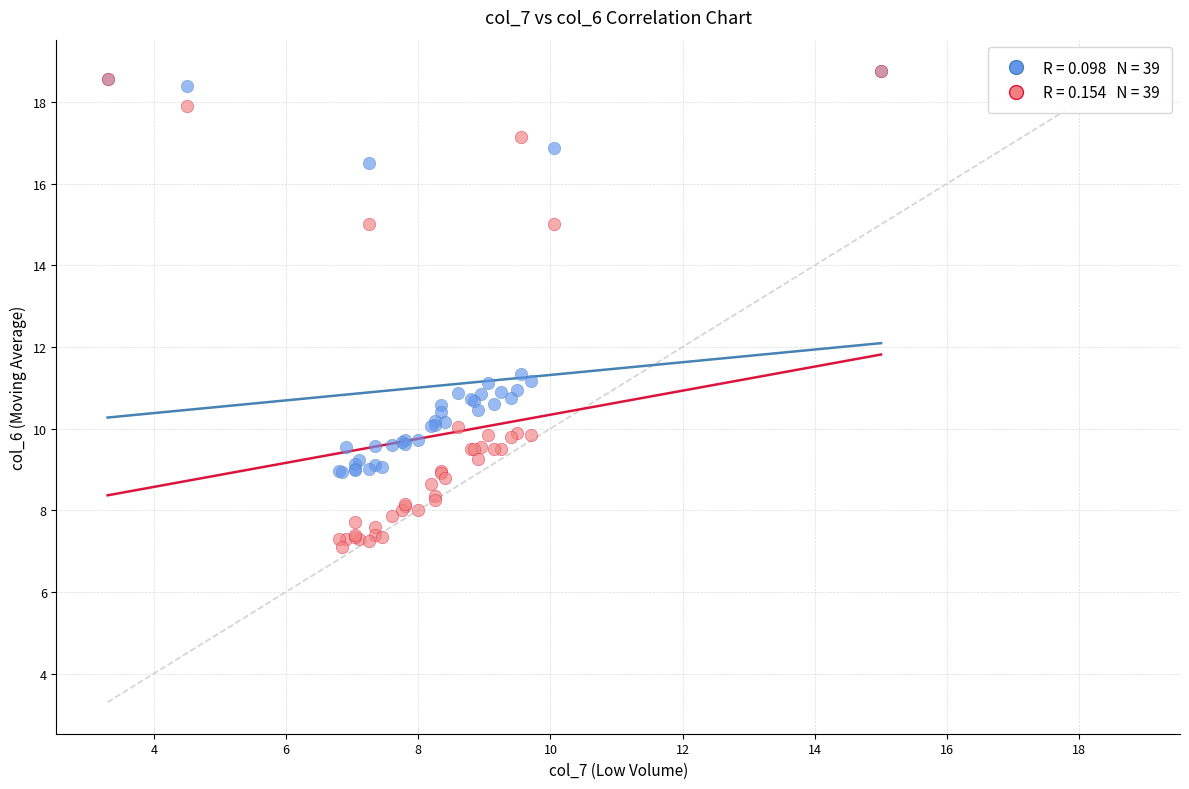

Across all series, what Y value is closest to 12?

11.3